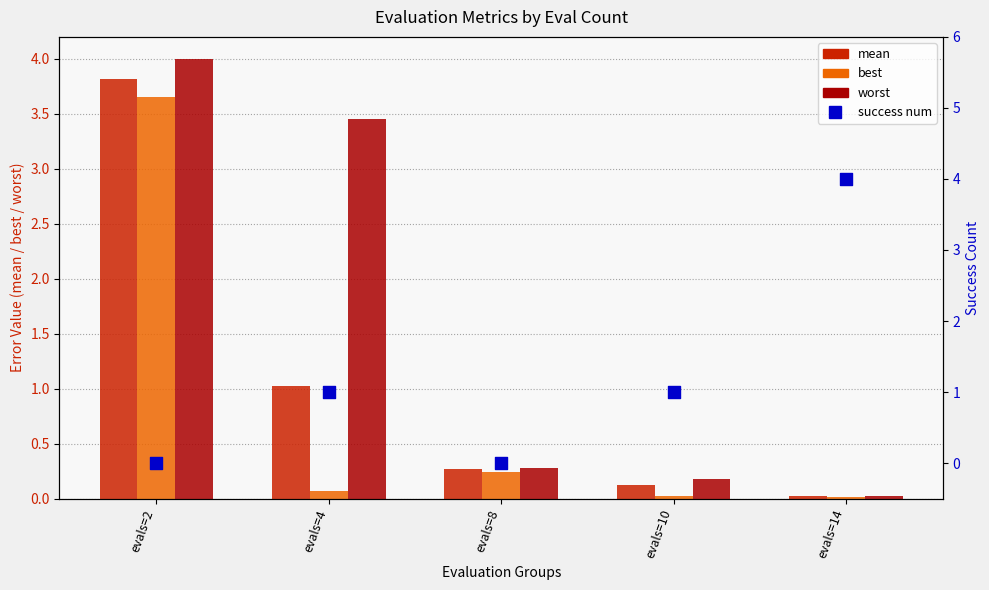

Which series contains the lowest Y value?

success num